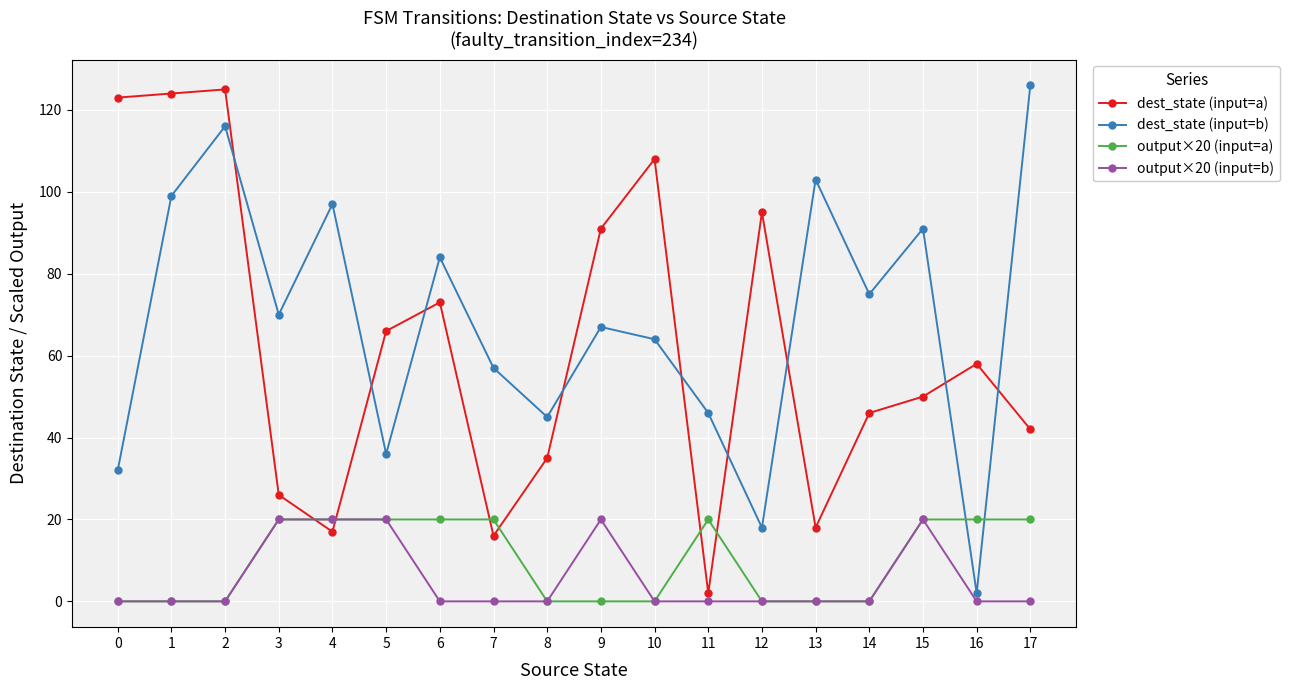

The dest_state (input=a) series shows 73 at 0. True or false?

False